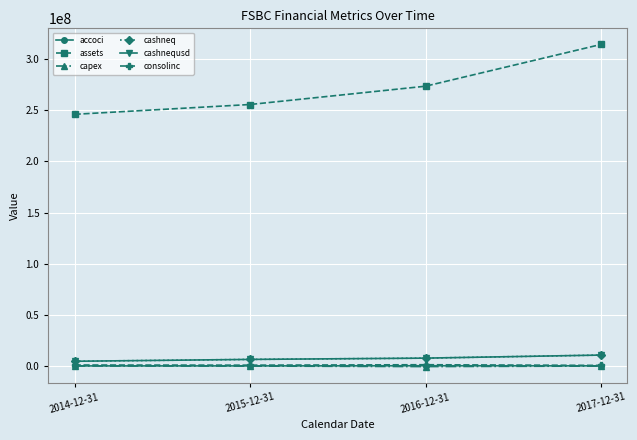

What is the label of the 3rd point from the right?

2015-12-31